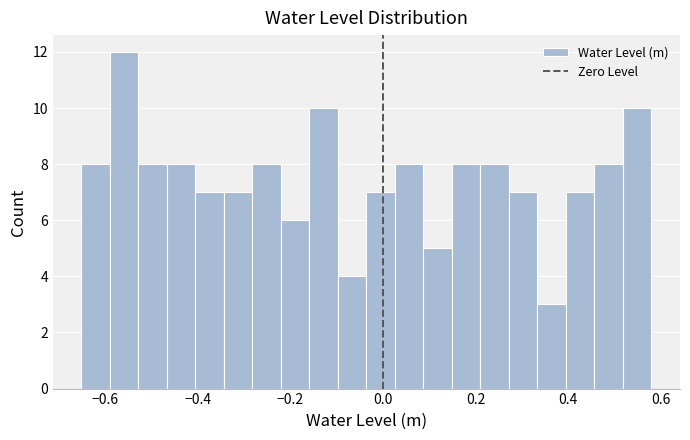

Read against the x-axis, roughly where is the centre of the tallest bar?

-0.56